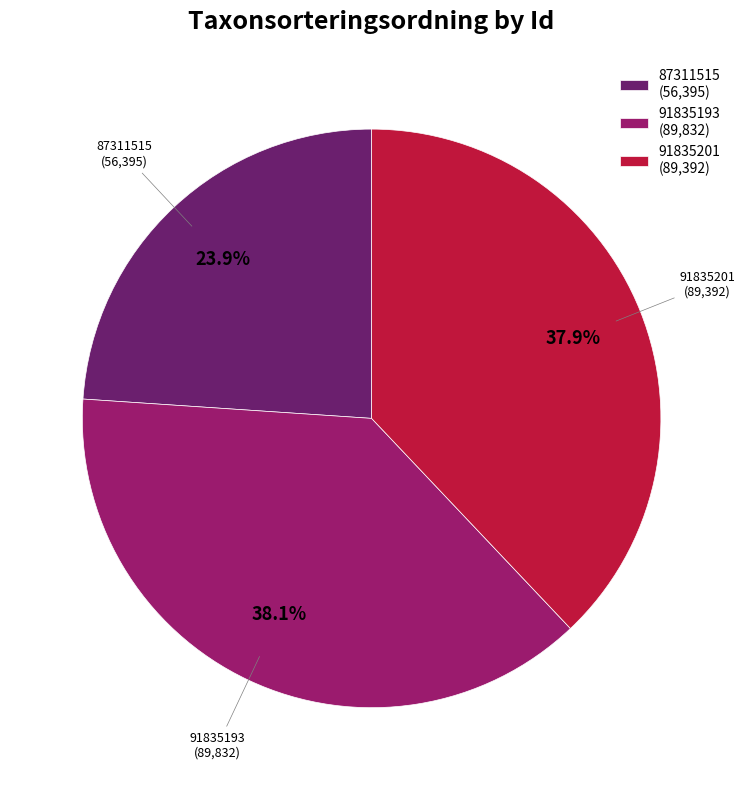

How much of the chart is everything except 91835193?

61.9%